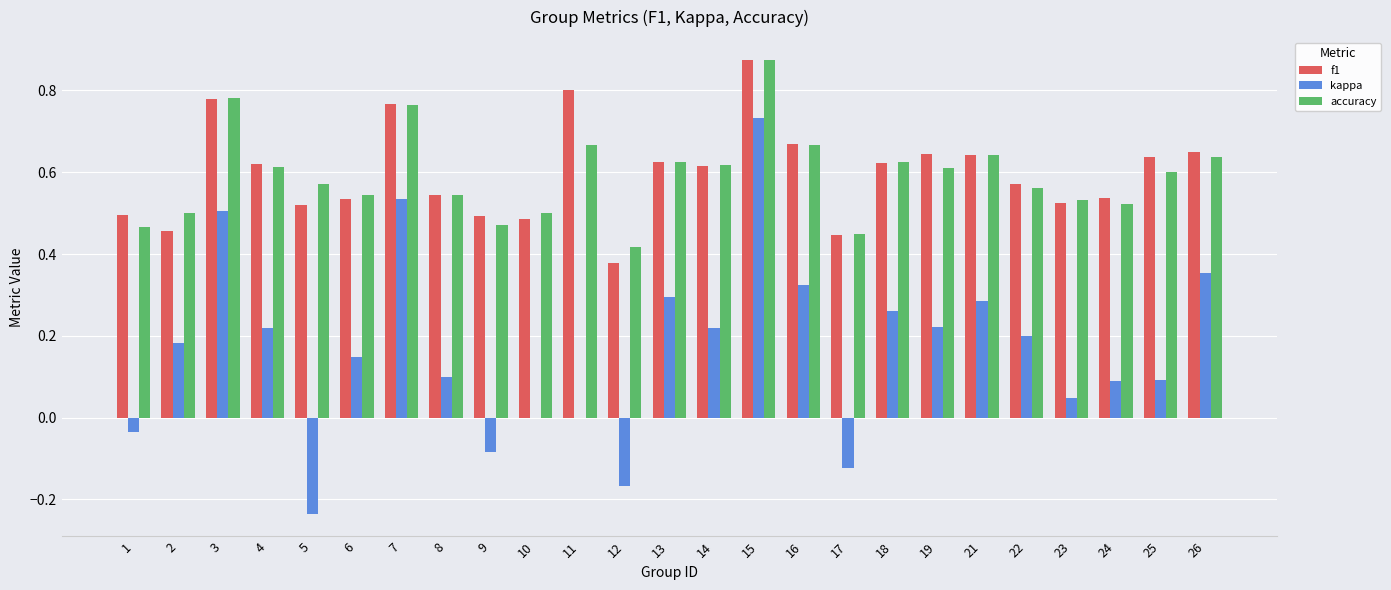

Which series changed the most between 1 and 26?

kappa